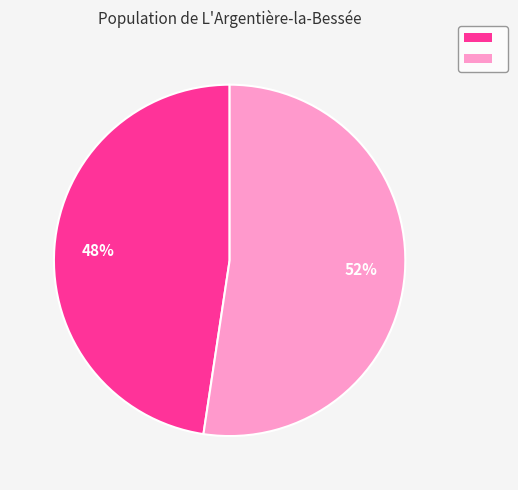

Is there any slice that represents more than half of the pie?

Yes